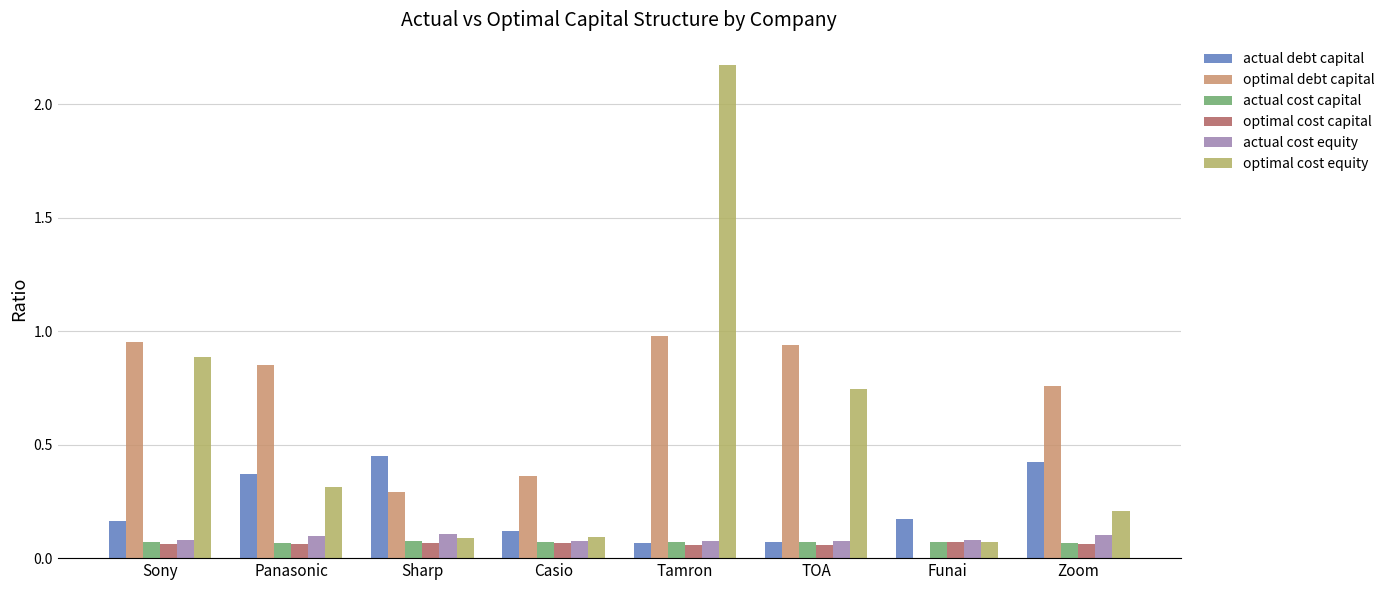

True or false: optimal cost capital has a value of 0.1 at Panasonic.

True